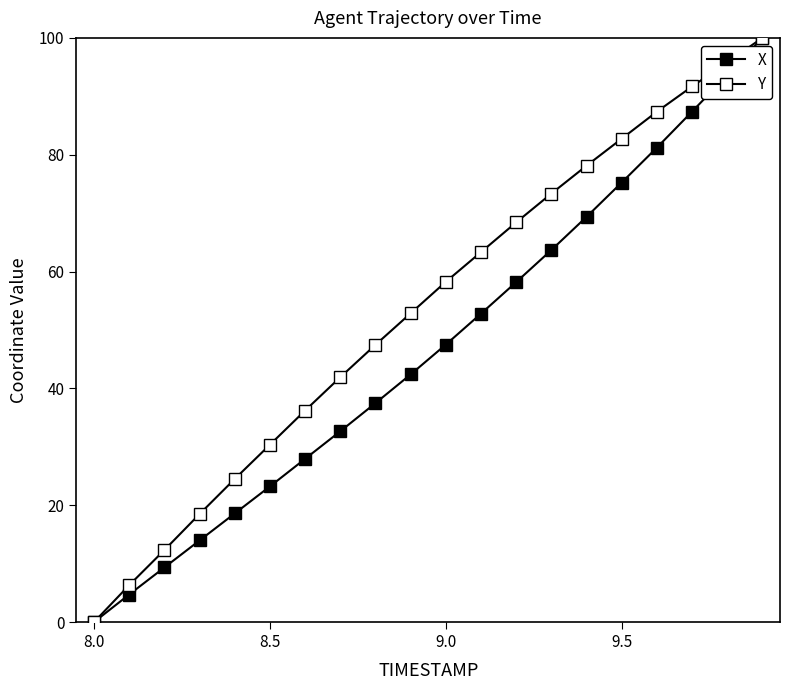

What is the greatest value displayed?

100.0